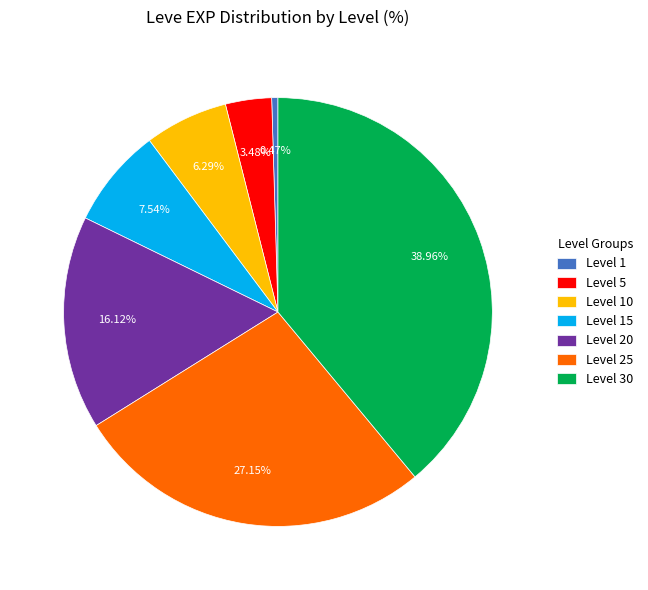

How much of the chart is everything except Level 1?

99.5%